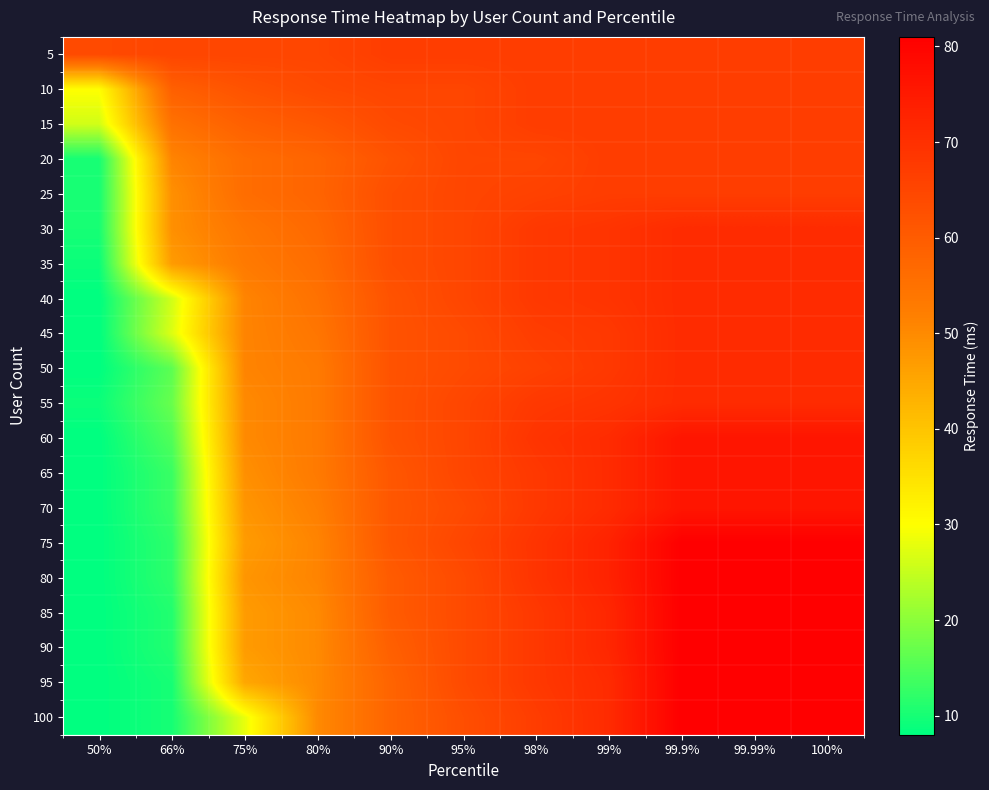

Reading right to left, extract all data points from this chart.

5: 100%=67	99.99%=67	99.9%=67	99%=67	98%=67	95%=67	90%=67	80%=65	75%=65	66%=65	50%=64
10: 100%=67	99.99%=67	99.9%=67	99%=67	98%=67	95%=65	90%=65	80%=64	75%=62	66%=59	50%=30
15: 100%=67	99.99%=67	99.9%=67	99%=67	98%=67	95%=65	90%=64	80%=61	75%=59	66%=55	50%=26
20: 100%=67	99.99%=67	99.9%=67	99%=67	98%=65	95%=65	90%=62	80%=58	75%=56	66%=51	50%=10
25: 100%=67	99.99%=67	99.9%=67	99%=67	98%=66	95%=65	90%=63	80%=58	75%=56	66%=49	50%=10
30: 100%=71	99.99%=71	99.9%=71	99%=69	98%=68	95%=65	90%=63	80%=57	75%=54	66%=49	50%=10
35: 100%=71	99.99%=71	99.9%=71	99%=69	98%=68	95%=65	90%=63	80%=56	75%=53	66%=47	50%=9
40: 100%=71	99.99%=71	99.9%=71	99%=69	98%=68	95%=65	90%=62	80%=55	75%=51	66%=26	50%=8
45: 100%=71	99.99%=71	99.9%=71	99%=68	98%=67	95%=64	90%=62	80%=54	75%=51	66%=27	50%=8
50: 100%=71	99.99%=71	99.9%=71	99%=68	98%=66	95%=64	90%=62	80%=53	75%=51	66%=16	50%=8
55: 100%=71	99.99%=71	99.9%=71	99%=69	98%=68	95%=65	90%=62	80%=53	75%=50	66%=17	50%=9
60: 100%=76	99.99%=76	99.9%=76	99%=71	98%=69	95%=65	90%=62	80%=53	75%=50	66%=15	50%=8
65: 100%=76	99.99%=76	99.9%=76	99%=71	98%=68	95%=65	90%=61	80%=53	75%=49	66%=13	50%=8
70: 100%=76	99.99%=76	99.9%=76	99%=71	98%=68	95%=64	90%=61	80%=52	75%=48	66%=13	50%=8
75: 100%=81	99.99%=81	99.9%=81	99%=73	98%=69	95%=65	90%=61	80%=51	75%=47	66%=12	50%=8
80: 100%=81	99.99%=81	99.9%=81	99%=73	98%=69	95%=64	90%=60	80%=51	75%=48	66%=12	50%=8
85: 100%=81	99.99%=81	99.9%=81	99%=72	98%=68	95%=64	90%=60	80%=50	75%=47	66%=11	50%=8
90: 100%=81	99.99%=81	99.9%=81	99%=72	98%=68	95%=64	90%=59	80%=50	75%=47	66%=11	50%=8
95: 100%=81	99.99%=81	99.9%=81	99%=71	98%=68	95%=64	90%=58	80%=50	75%=45	66%=10	50%=8
100: 100%=81	99.99%=81	99.9%=81	99%=71	98%=67	95%=63	90%=58	80%=50	75%=28	66%=10	50%=8